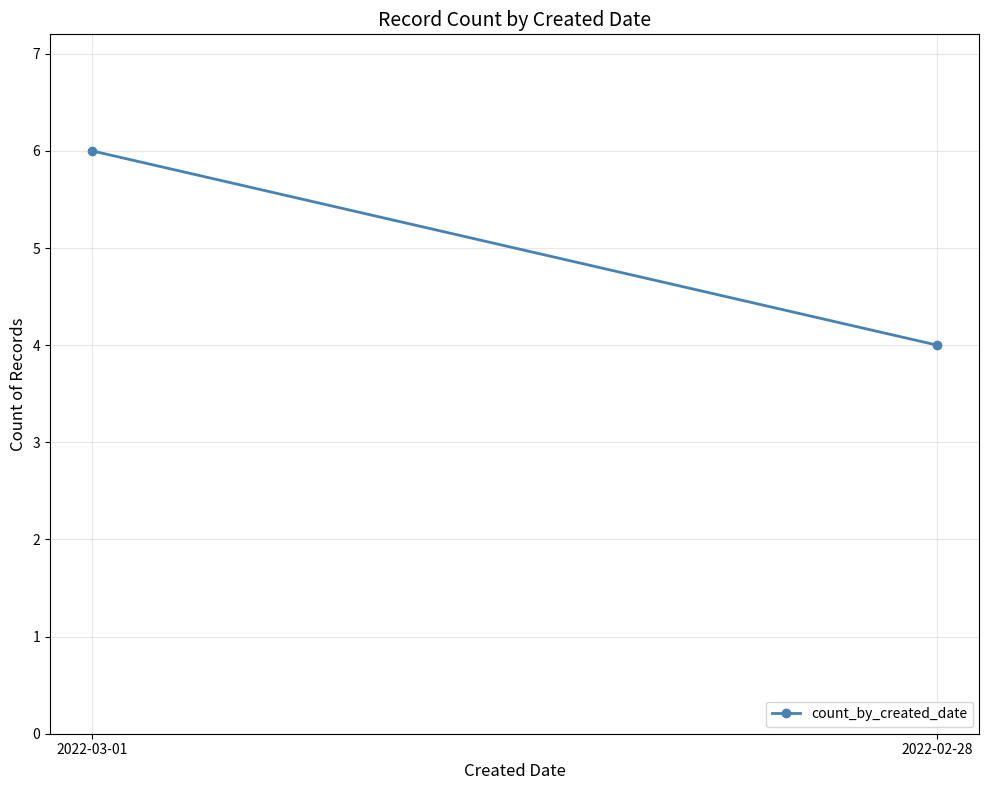

Reading left to right, what are all the values shown in this chart?

6	4